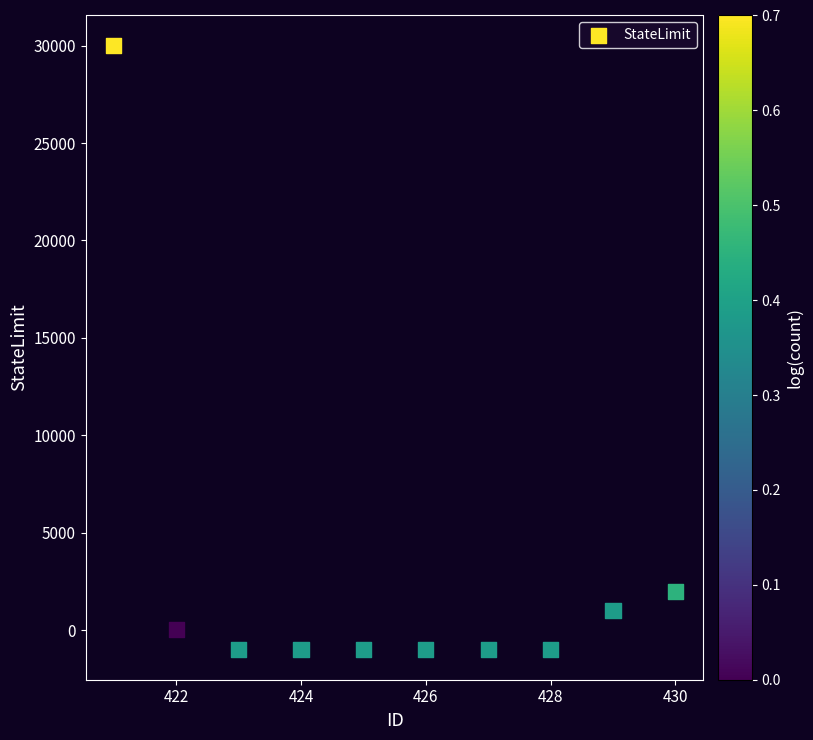

What Y value in the scatter plot is closest to 14500?

2000